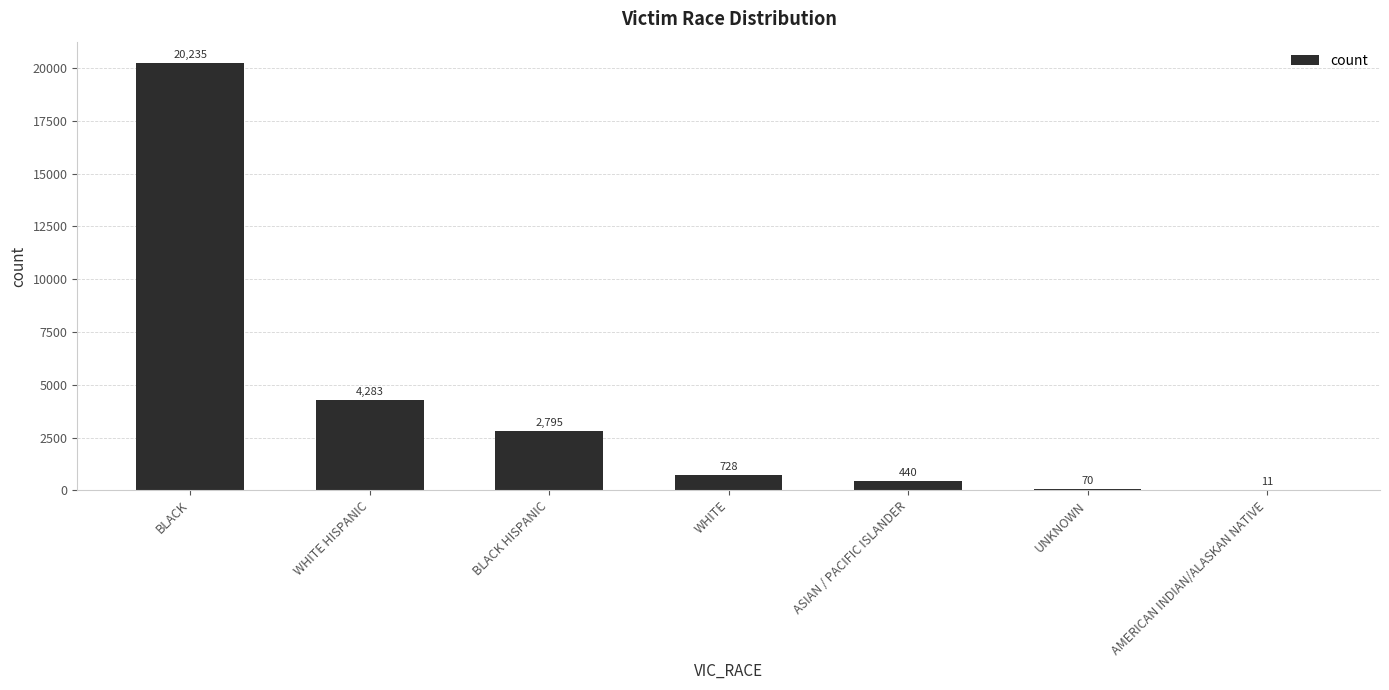

Which category has the highest value across all series?

BLACK